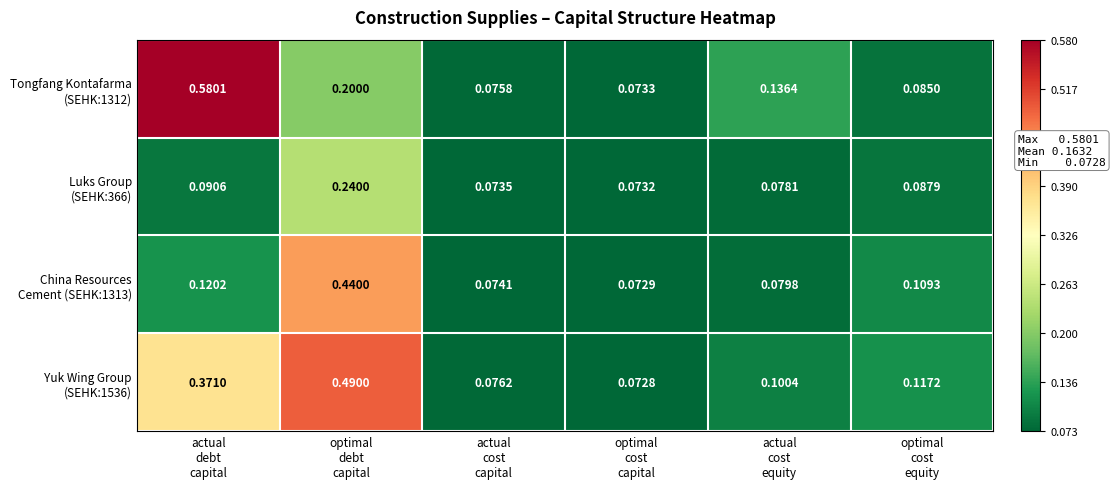

How many categories are shown in the chart?

6